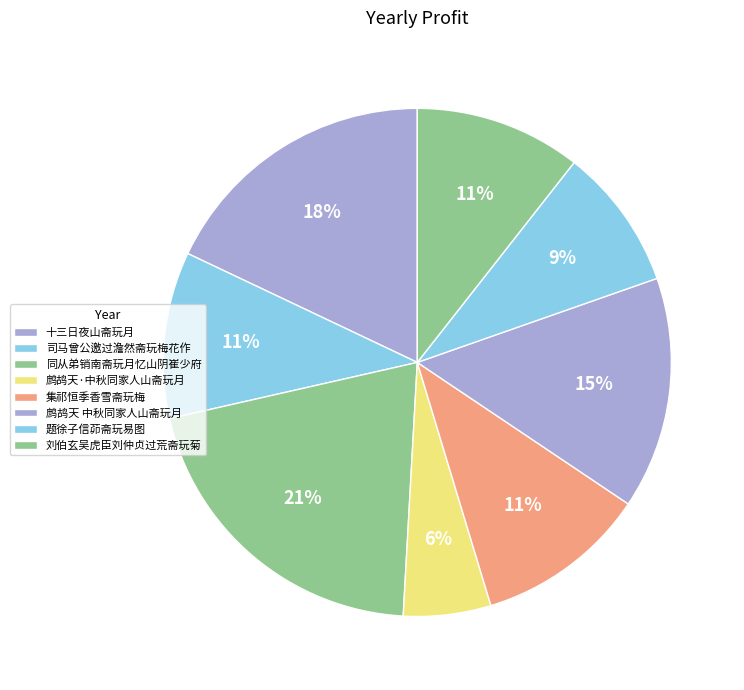

The 刘伯玄吴虎臣刘仲贞过荒斋玩菊 slice represents 11% of the pie. True or false?

True